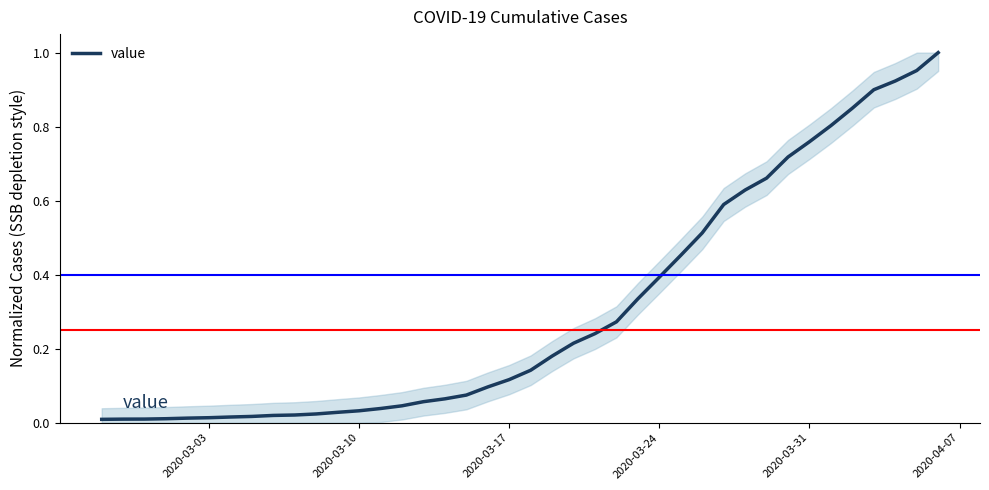

Reading right to left, transcribe all the data shown in this chart.

1.0	1.0	0.9	0.9	0.8	0.8	0.8	0.7	0.7	0.6	0.6	0.5	0.5	0.4	0.3	0.3	0.2	0.2	0.2	0.1	0.1	0.1	0.1	0.1	0.1	0.0	0.0	0.0	0.0	0.0	0.0	0.0	0.0	0.0	0.0	0.0	0.0	0.0	0.0	0.0